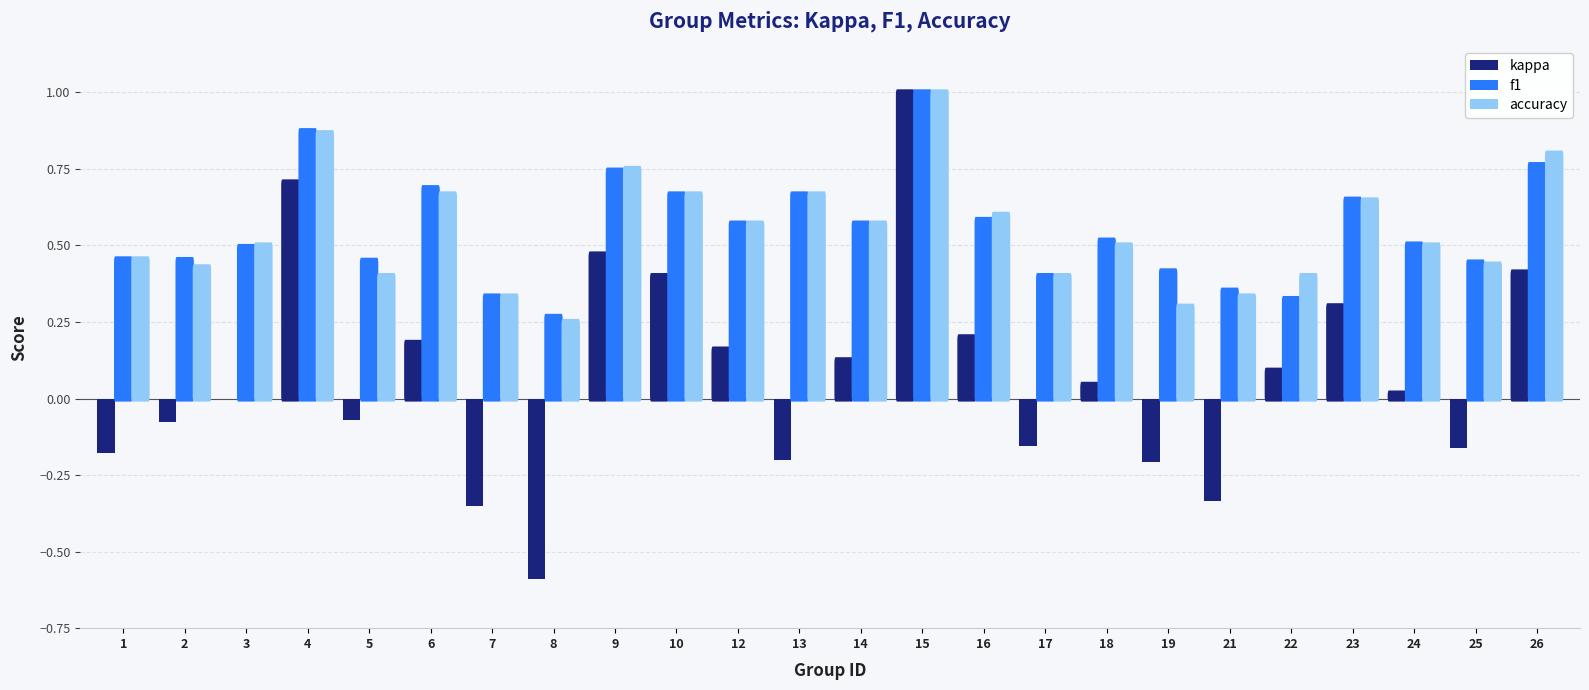

Between 13 and 21, which series saw the biggest shift?

accuracy